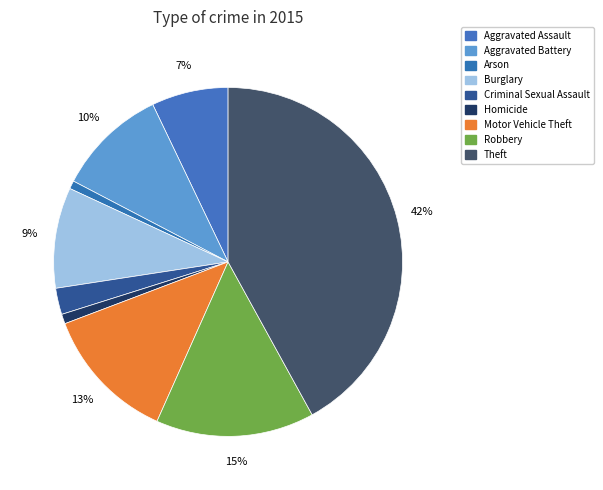

What is the largest slice in the pie chart?

Theft